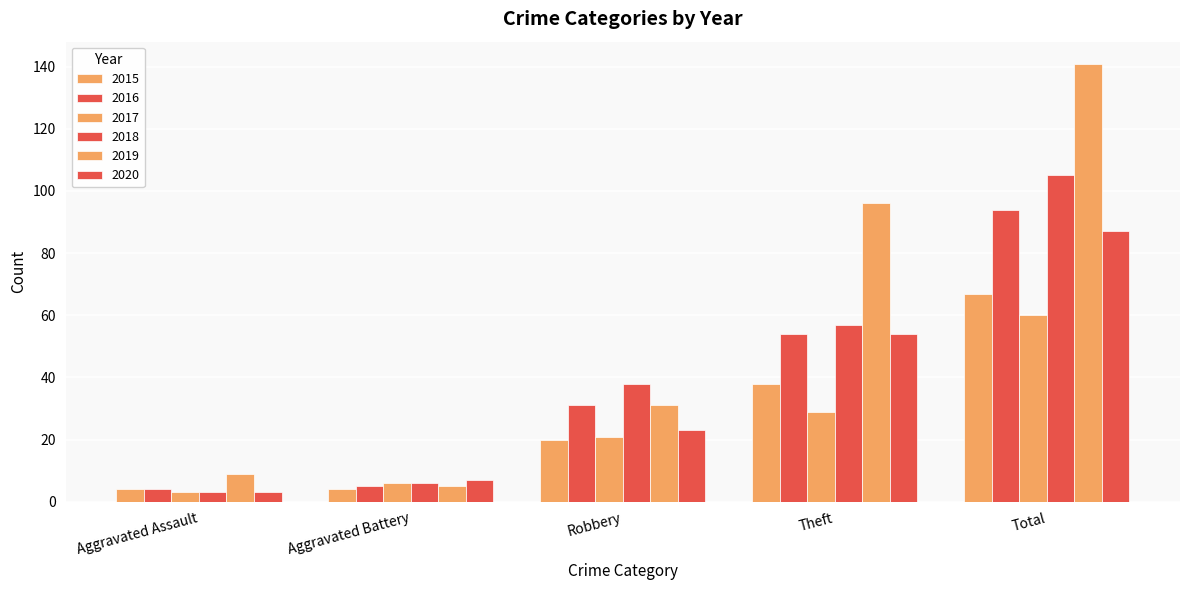

How many bars are there in total?

30